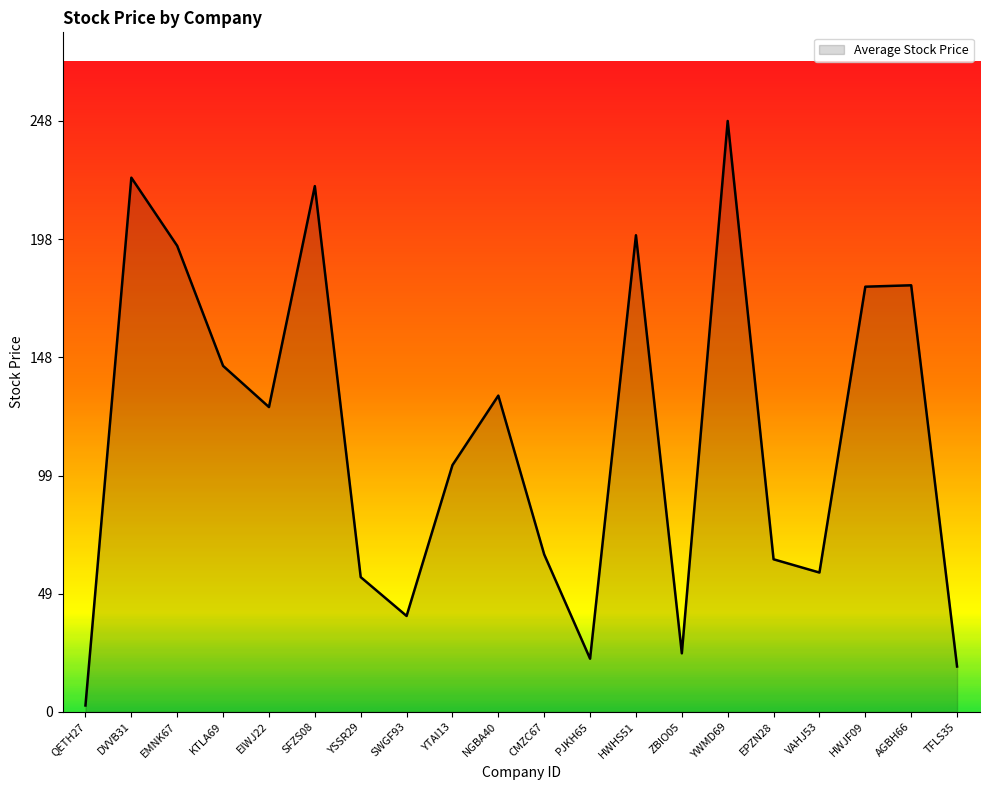

True or false: the data shows 44.4 at EPZN28.

False